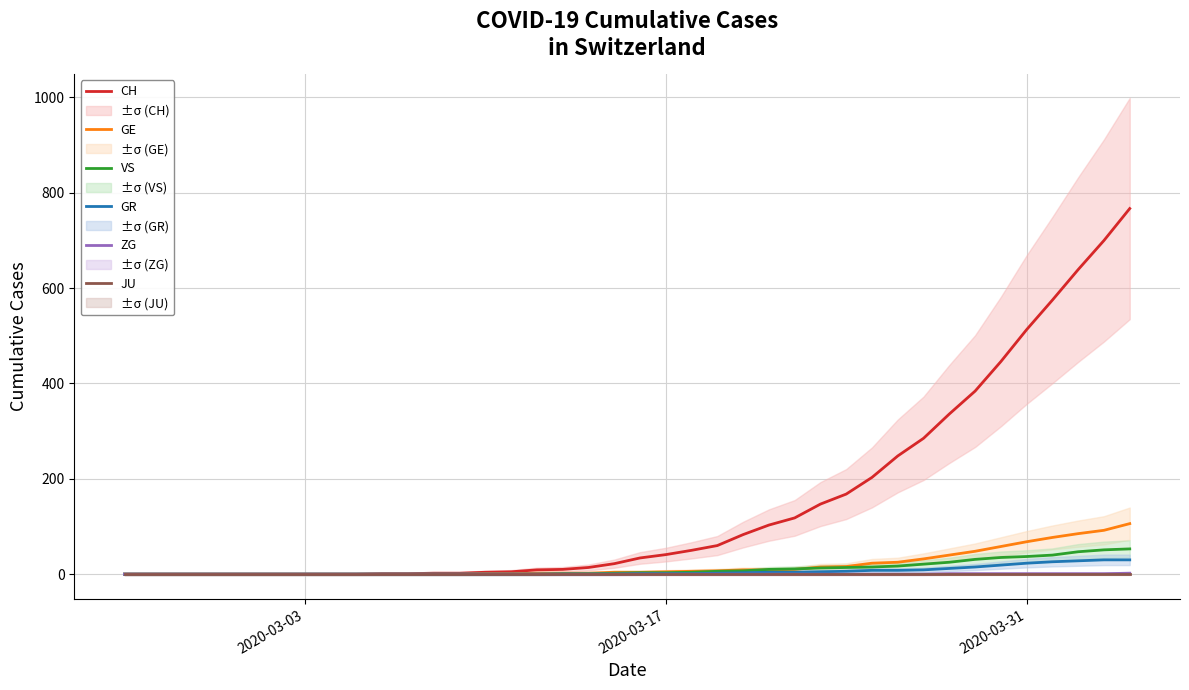

Which series has the largest range (max minus min)?

CH